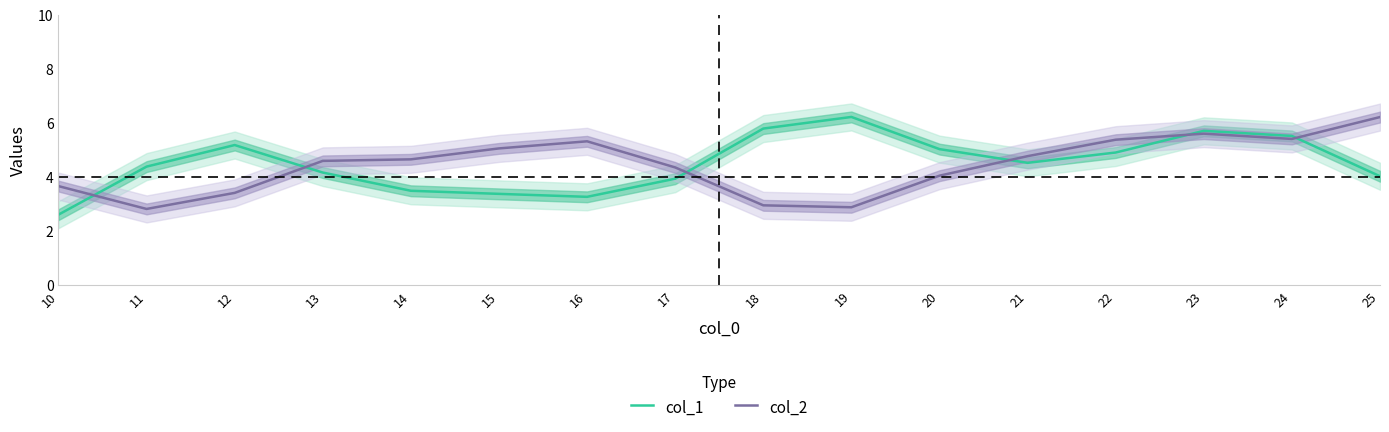

How many data points in col_1 are less than 4?

5